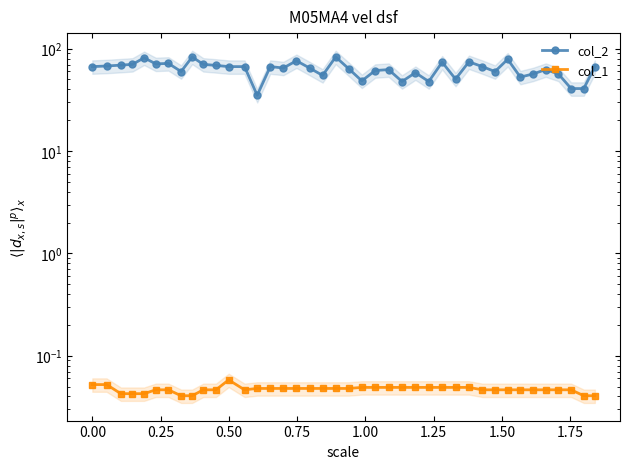

List the series in order of their peak value, lowest first.

col_1, col_2